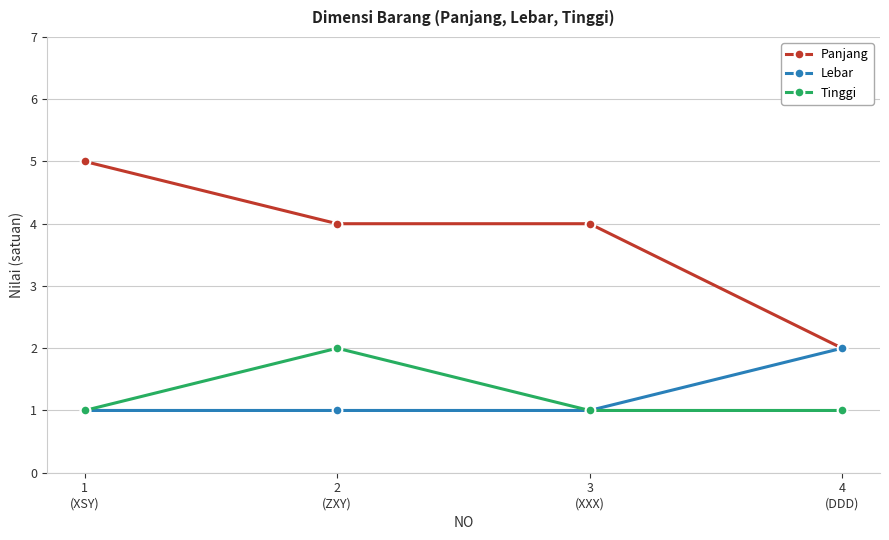

True or false: Tinggi and Panjang cross at least once.

False